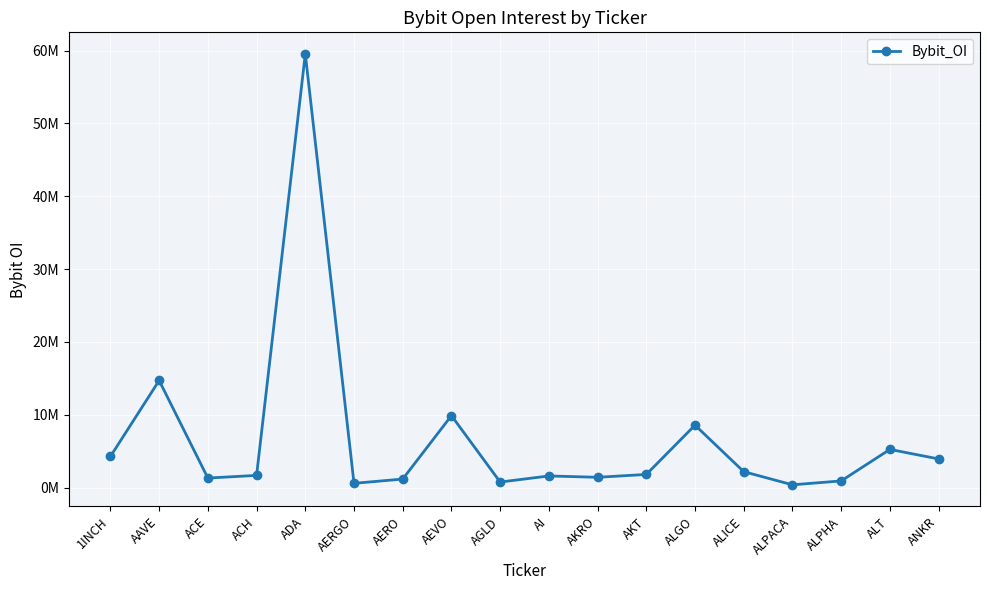

Does the chart have visible grid lines?

Yes